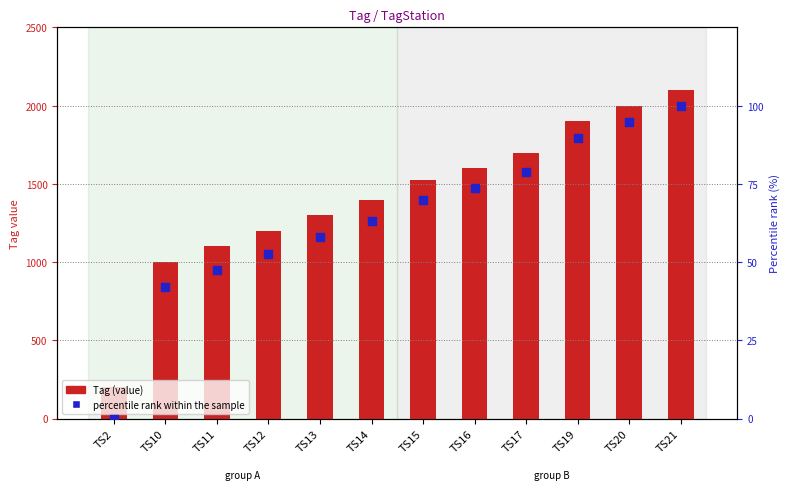

What is the total value across all series at TS21?

2200.0